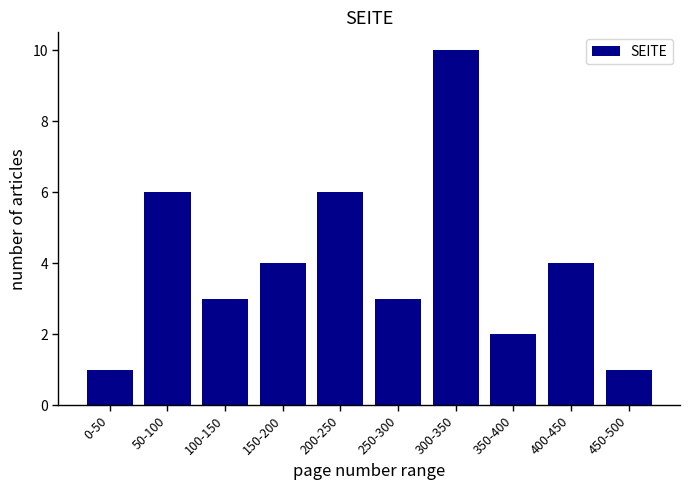

Reading left to right, extract all data points from this chart.

1	6	3	4	6	3	10	2	4	1